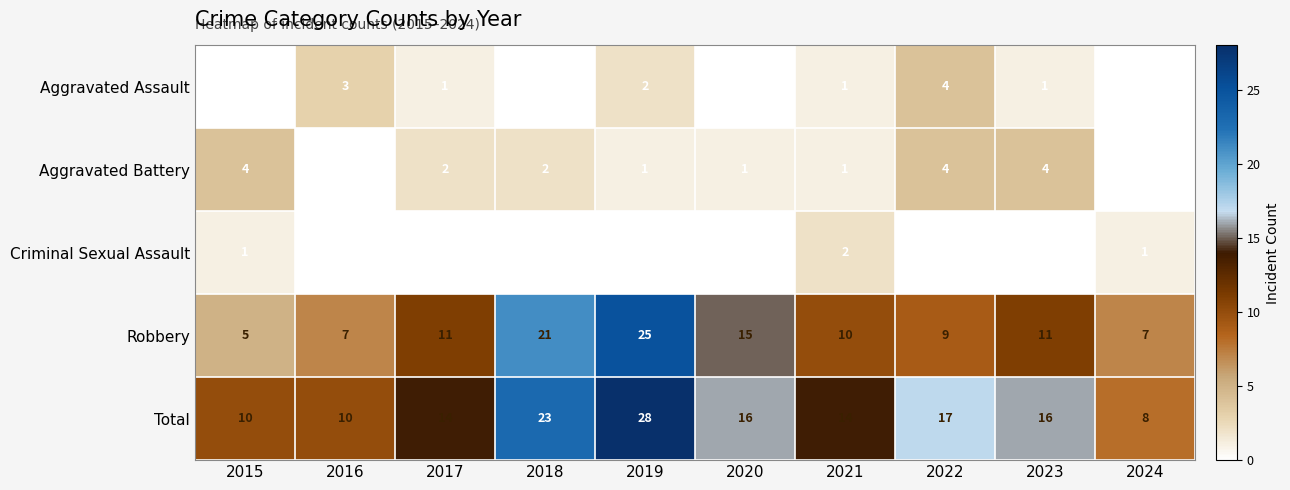

What is the average value of the Robbery series?

12